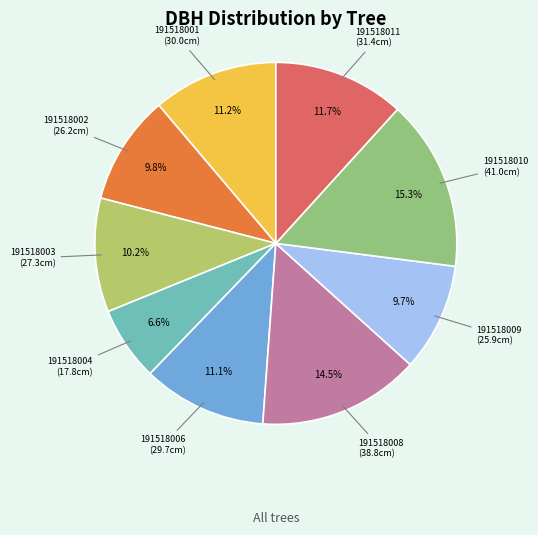

Do 191518004 and 191518008 together represent more than half of the pie?

No